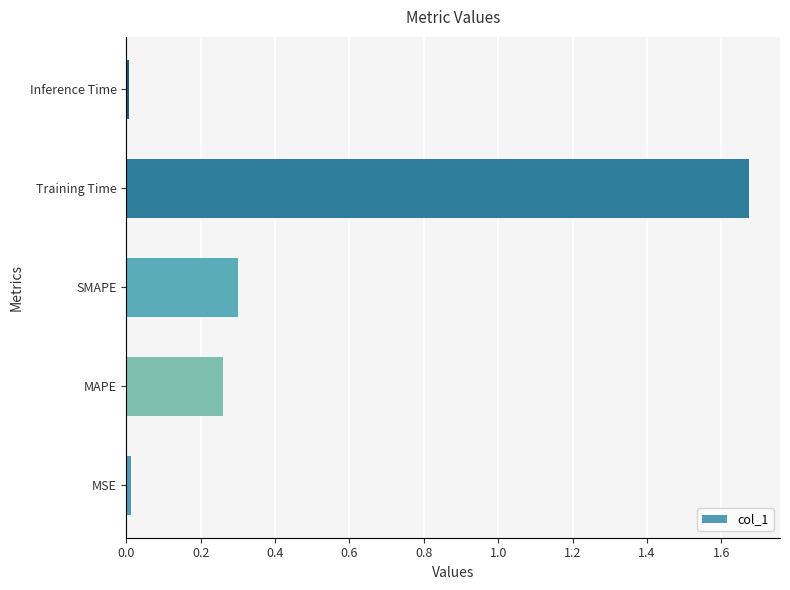

What is the sum of the values at Training Time and SMAPE?

2.0